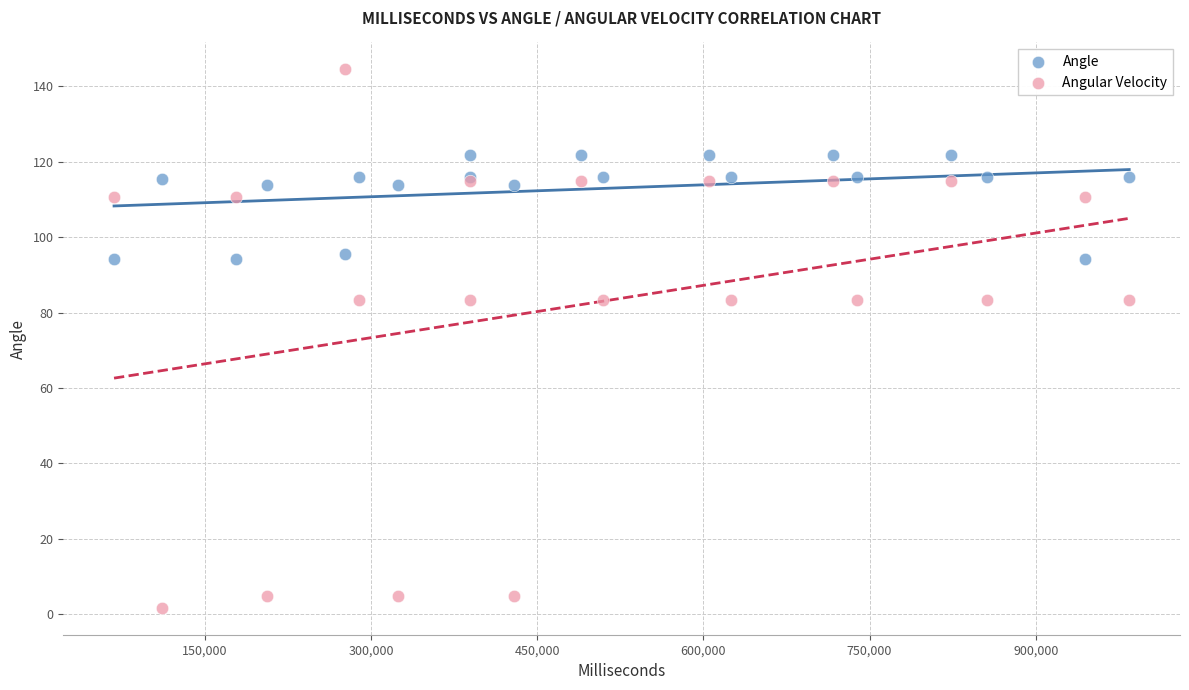

Which series contains the highest Y value?

Angular Velocity